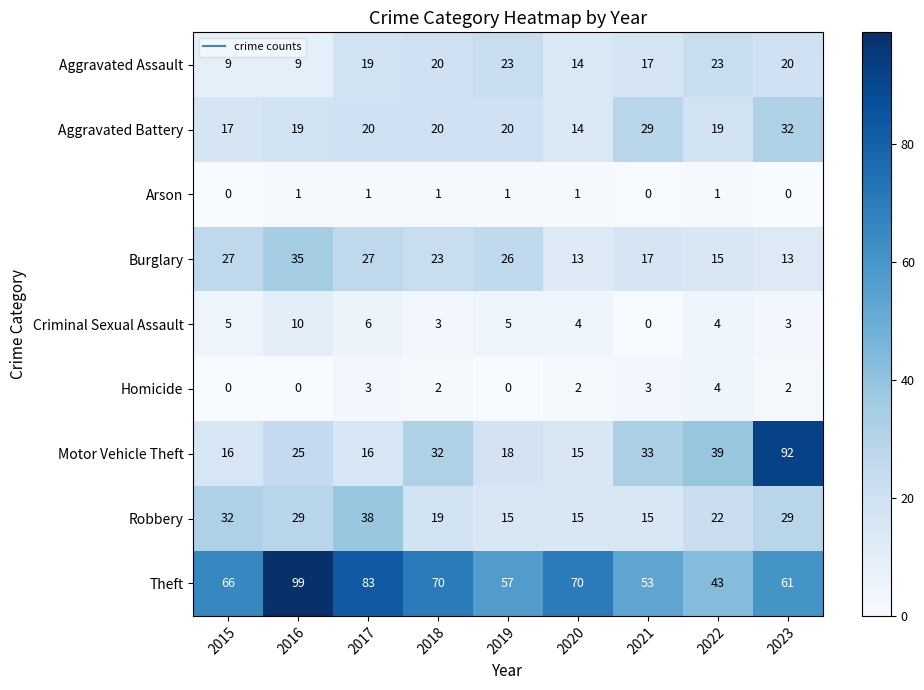

What is the sum of the Robbery values at 2016 and 2023?

58